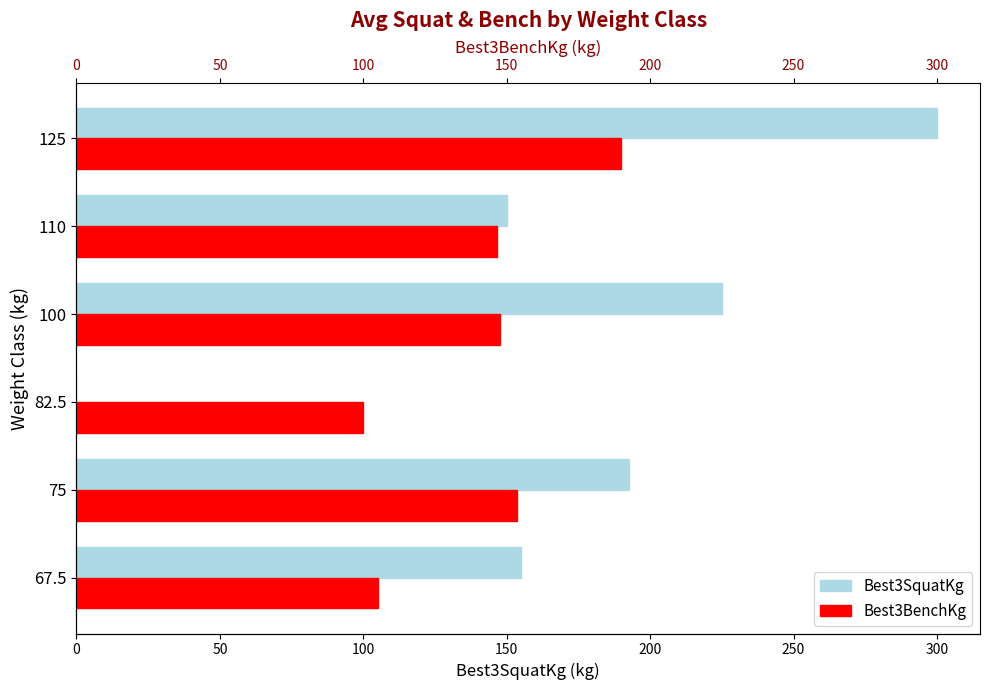

What is the sum of all Best3BenchKg values?

842.7